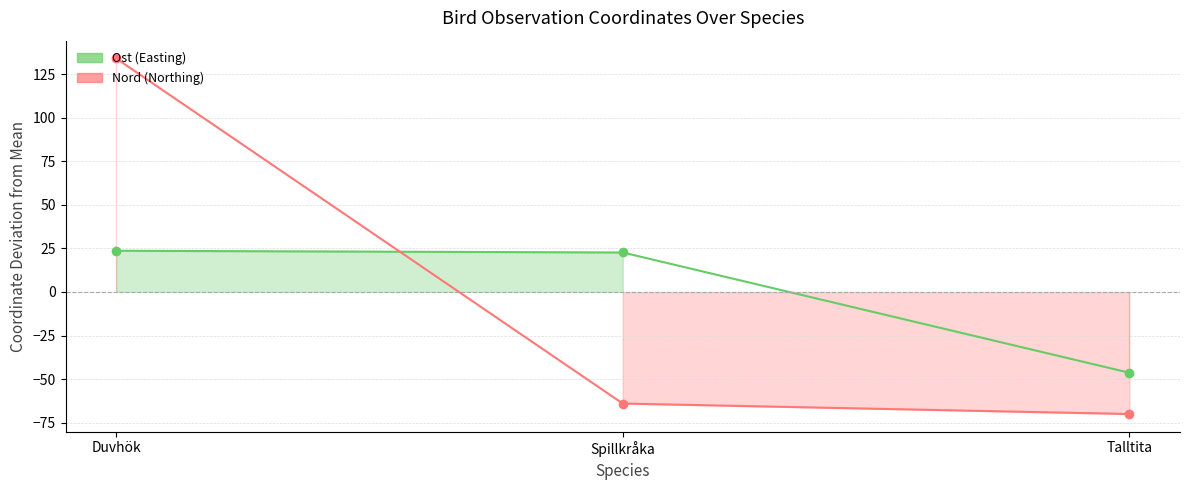

Reading left to right, transcribe all the data shown in this chart.

Ost: 23.7	22.7	-46.3
Nord: 134.0	-64.0	-70.0